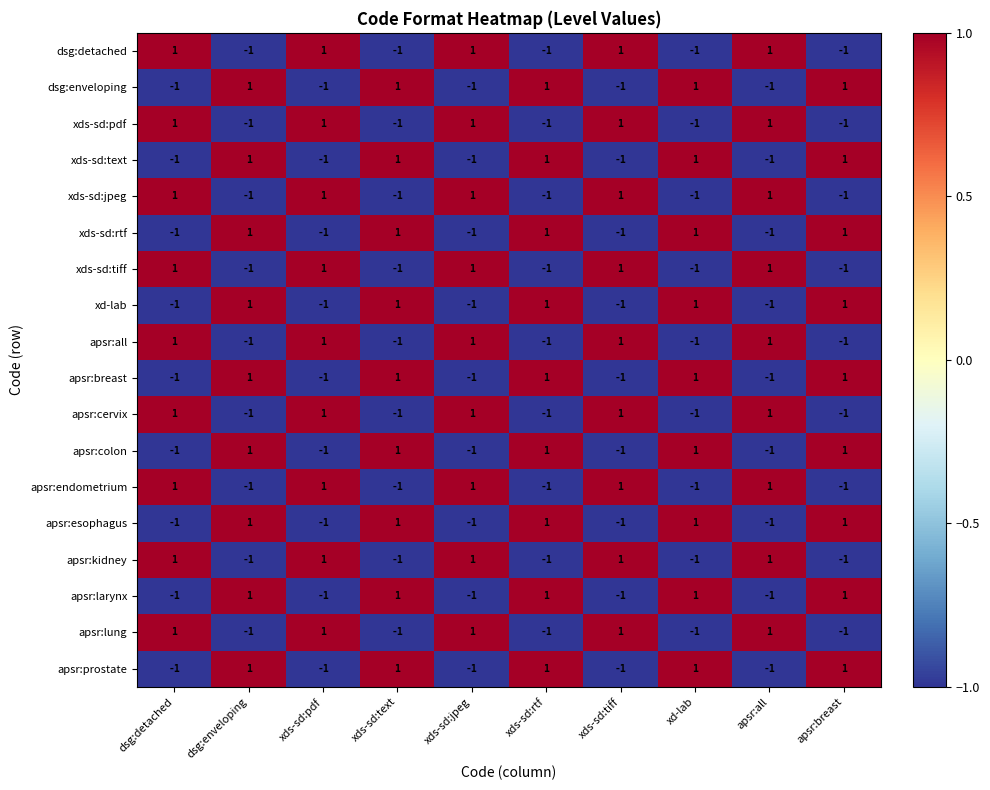

Is the value of dsg:detached at dsg:enveloping greater than the value of apsr:kidney at xds-sd:pdf?

No